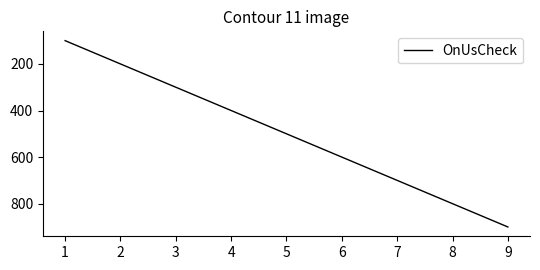

Which category has the highest value across all series?

9